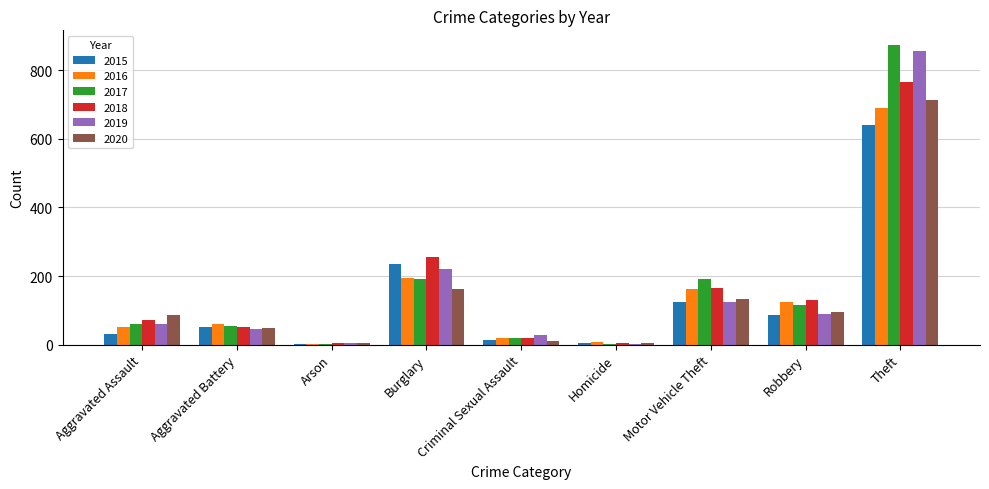

Between Motor Vehicle Theft and Robbery, which series saw the biggest shift?

2017